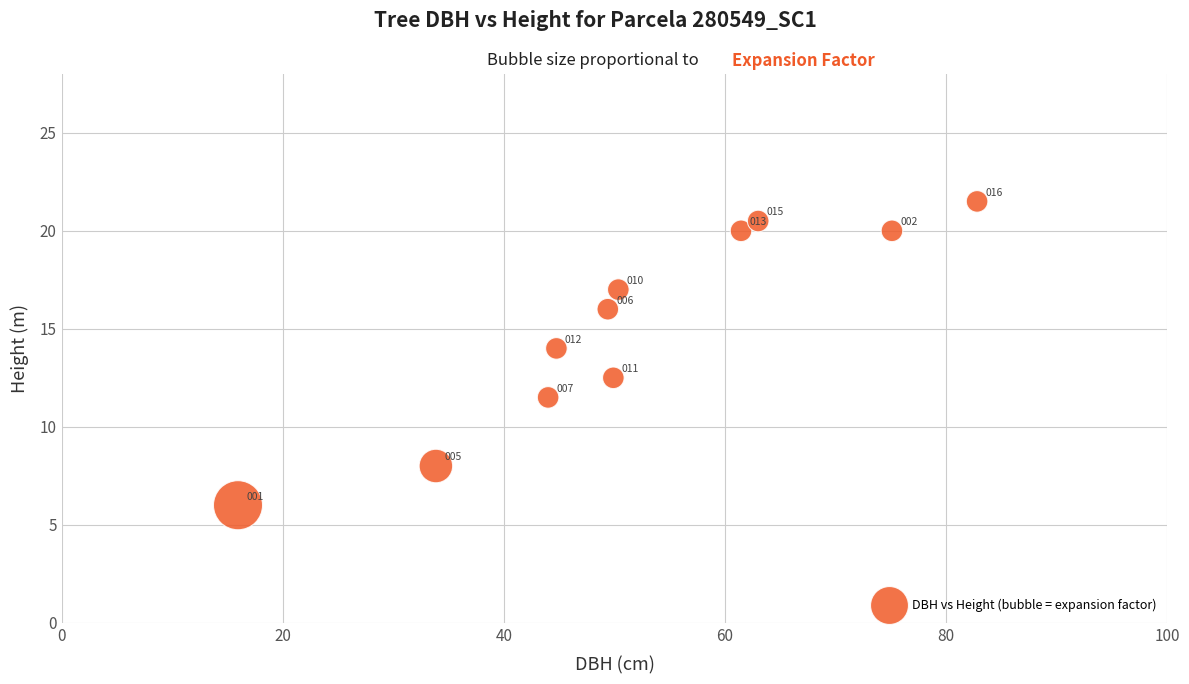

What is the average X value?

51.9